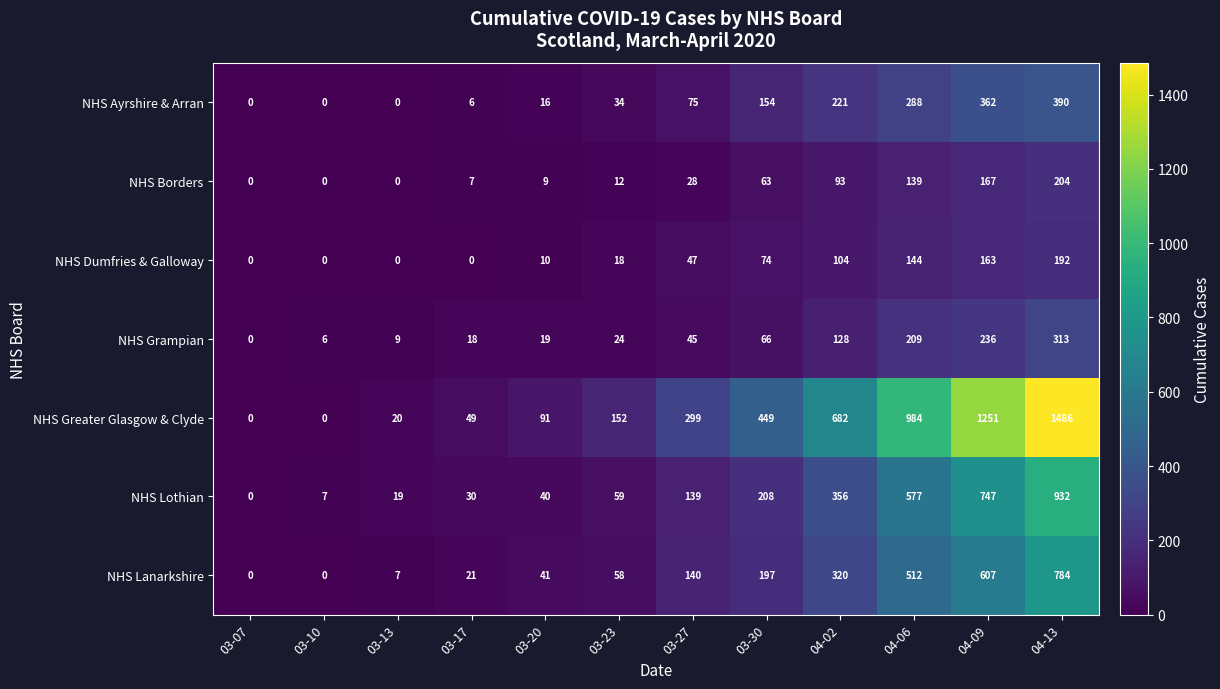

Which series changed the most between 04-09 and 04-13?

NHS Greater Glasgow & Clyde